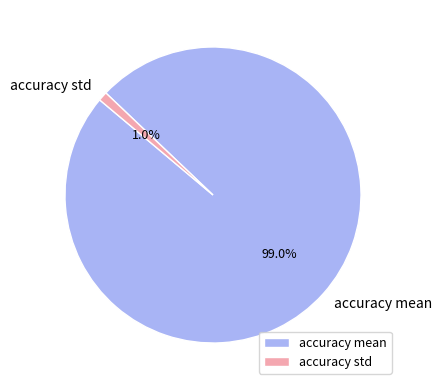

Is it true that accuracy mean is 99% of the pie?

True